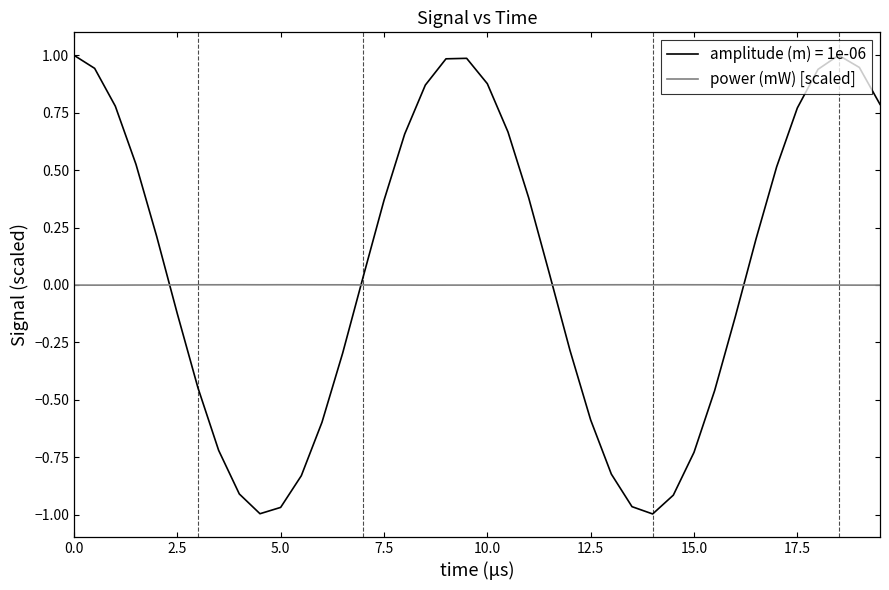

What is the maximum value shown in the chart?

1.0